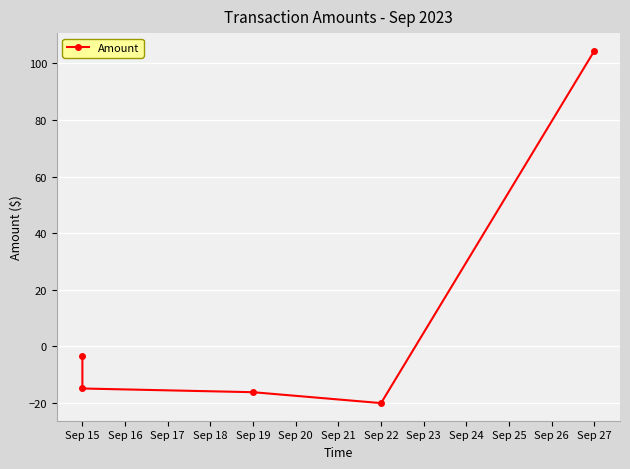

How many points are lower than both their immediate neighbors (excluding endpoints)?

1